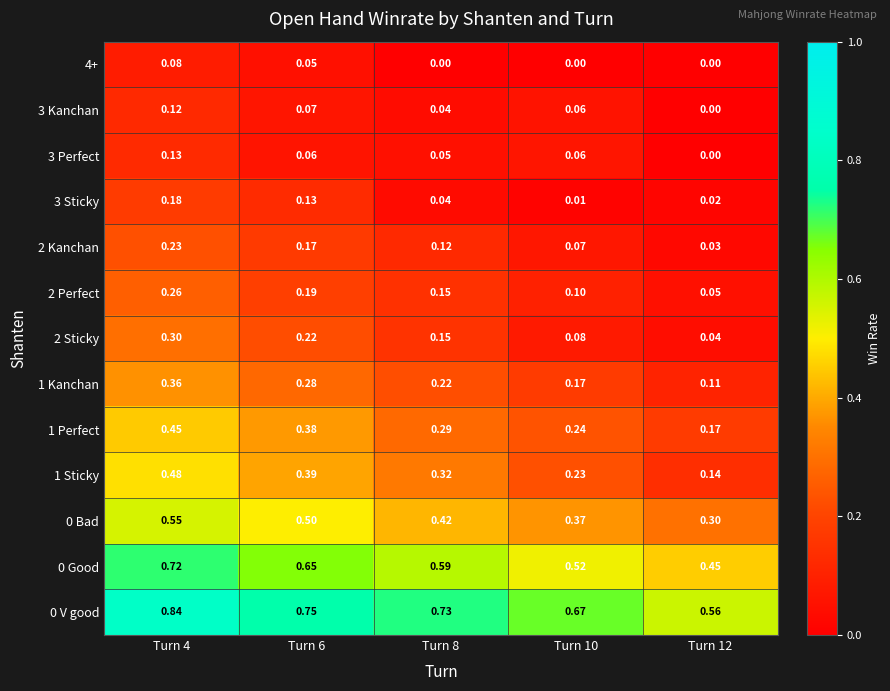

Is the value of 3 Perfect at Turn 12 greater than the value of 2 Kanchan at Turn 8?

No